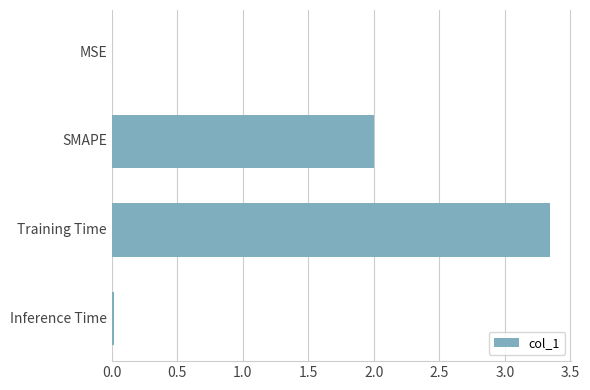

What is the sum of all values?

5.4